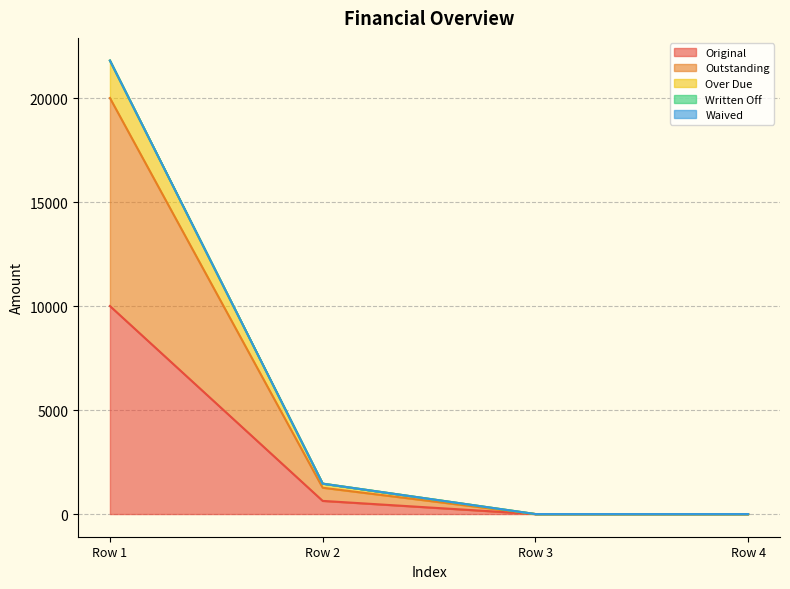

What is the maximum value shown in the chart?

21800.0